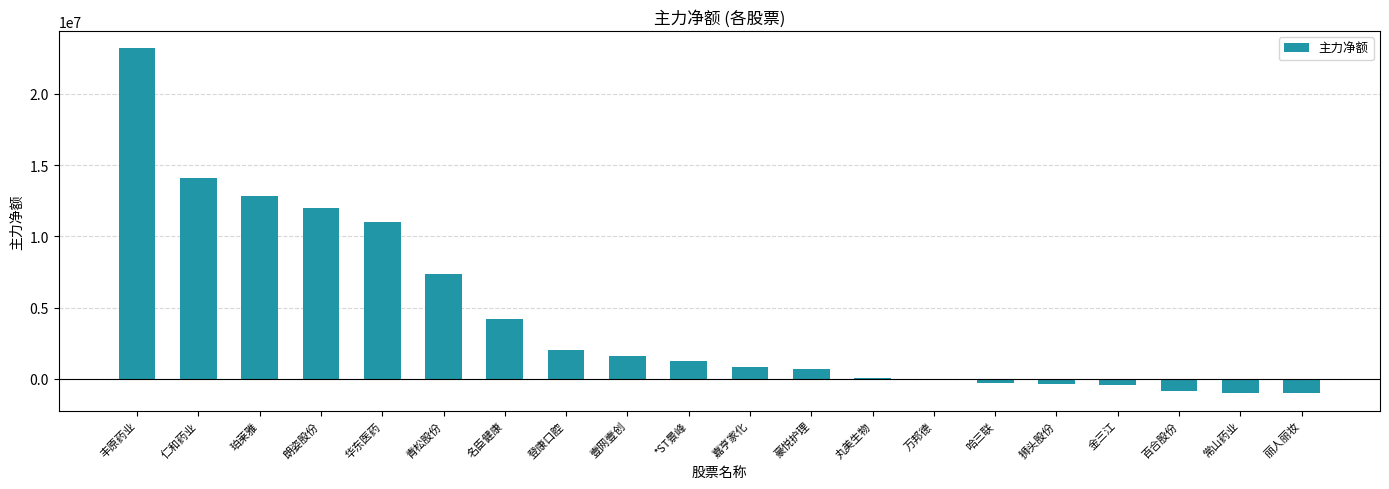

True or false: the data shows 1237257 at *ST景峰.

True